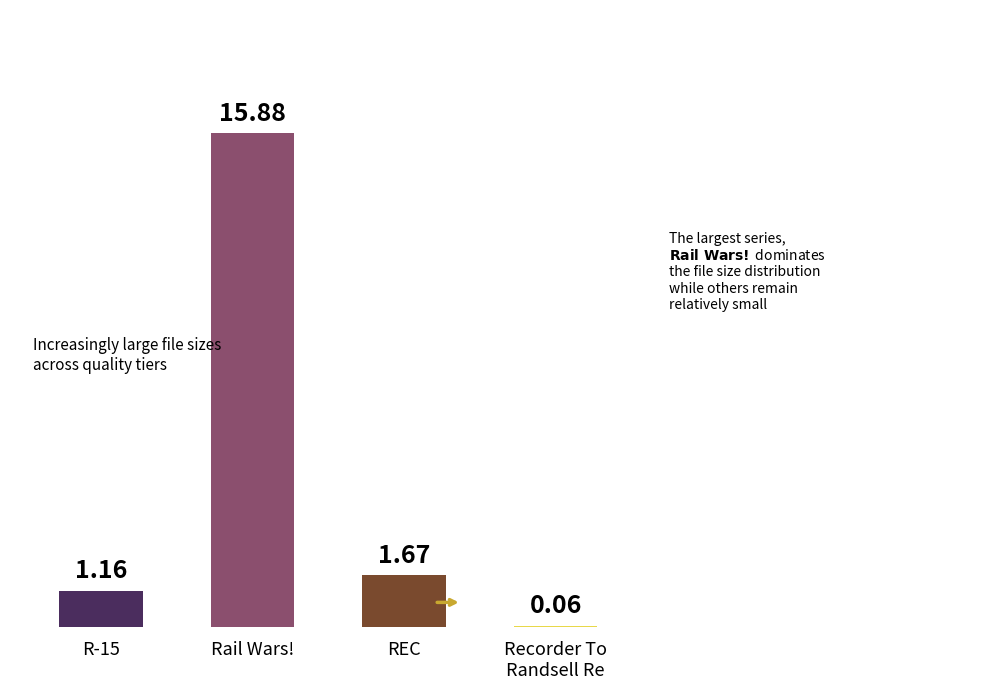

What is the average value?

4.7